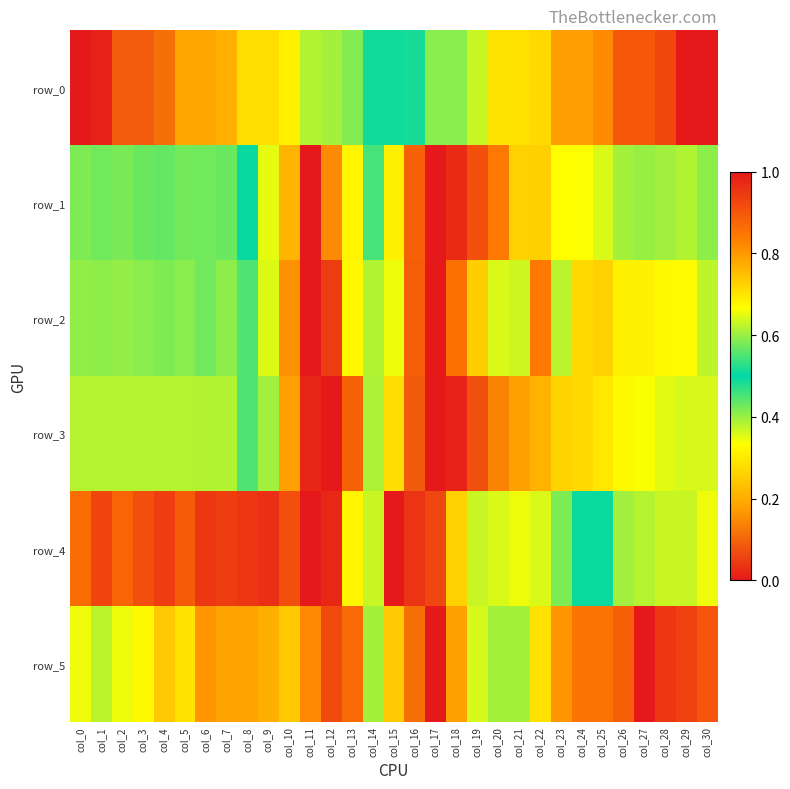

True or false: row_5 has a value of 1.5 at col_13.

False